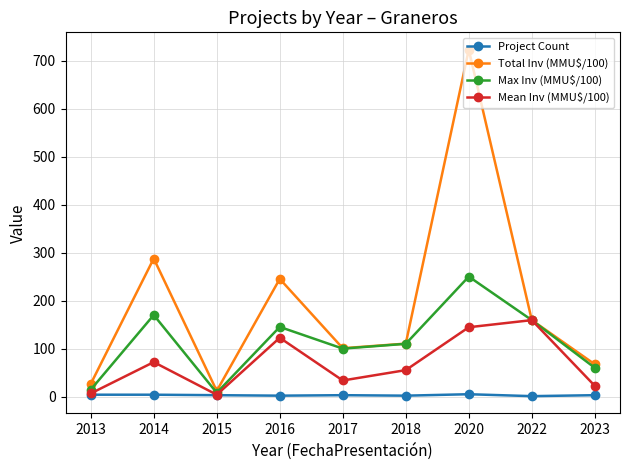

List the series in order of their overall mean, lowest first.

Project Count, Mean Inv (MMU$/100), Max Inv (MMU$/100), Total Inv (MMU$/100)